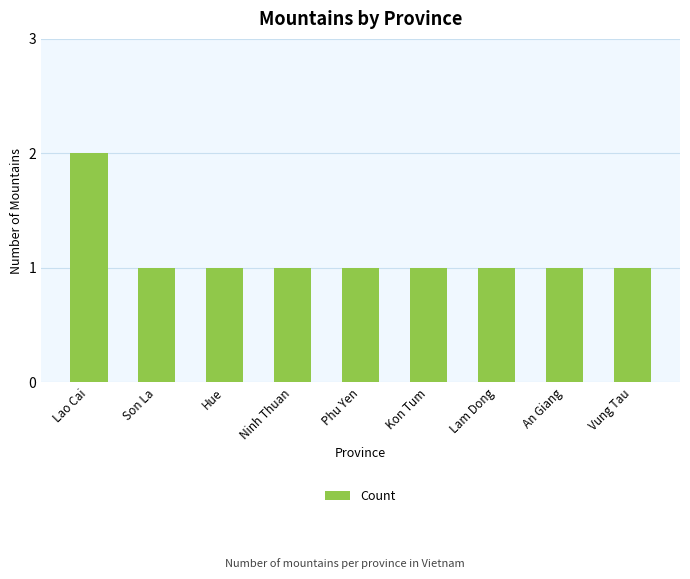

Count the number of categories in the chart.

9